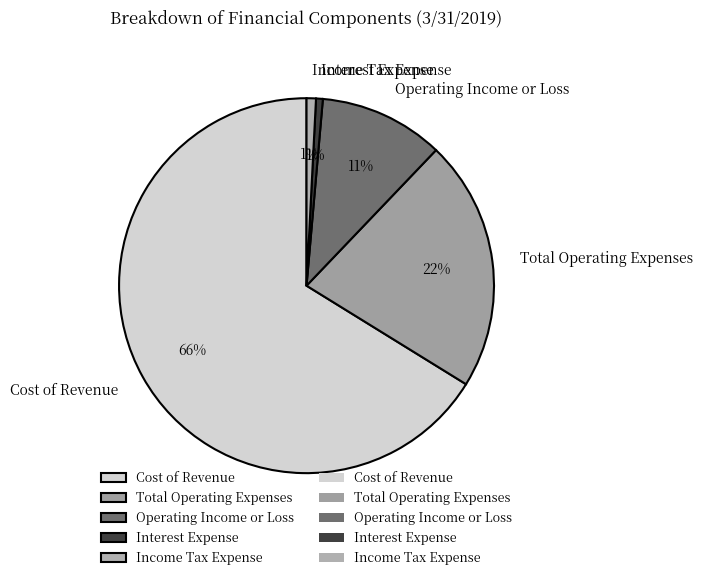

What percentage is the Income Tax Expense slice, to the nearest percent?

1%